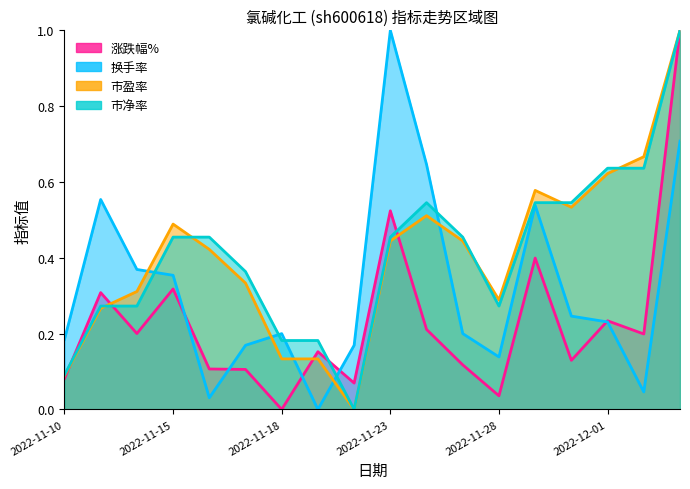

Reading left to right, list all the values displayed in this chart.

涨跌幅%: 0.1	0.3	0.2	0.3	0.1	0.1	0.0	0.2	0.1	0.5	0.2	0.1	0.0	0.4	0.1	0.2	0.2	1.0
换手率: 0.2	0.6	0.4	0.4	0.0	0.2	0.2	0.0	0.2	1.0	0.6	0.2	0.1	0.5	0.2	0.2	0.0	0.7
市盈率: 0.1	0.3	0.3	0.5	0.4	0.3	0.1	0.1	0.0	0.4	0.5	0.4	0.3	0.6	0.5	0.6	0.7	1.0
市净率: 0.1	0.3	0.3	0.5	0.5	0.4	0.2	0.2	0.0	0.5	0.5	0.5	0.3	0.5	0.5	0.6	0.6	1.0